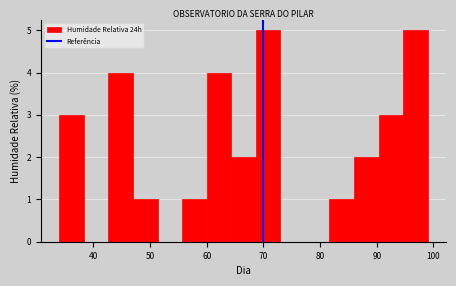

Reading left to right, list every bar in this chart as the range it spans on the x-axis followed by its height. Neither the bar edges nor the heights are printed on the chart, so give them approximately, as read against the axes.

34 to 38: 3
38 to 43: 0
43 to 47: 4
47 to 51: 1
51 to 56: 0
56 to 60: 1
60 to 64: 4
64 to 69: 2
69 to 73: 5
73 to 77: 0
77 to 82: 0
82 to 86: 1
86 to 90: 2
90 to 95: 3
95 to 99: 5